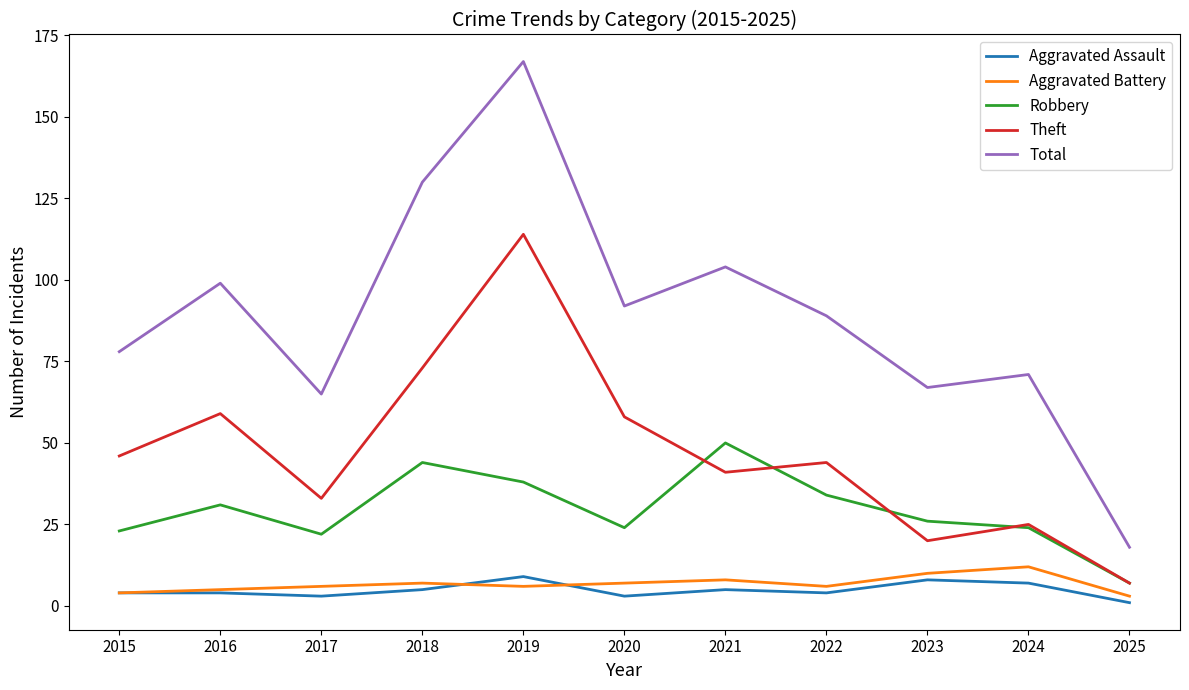

Where does the Theft series first go above 44?

2015